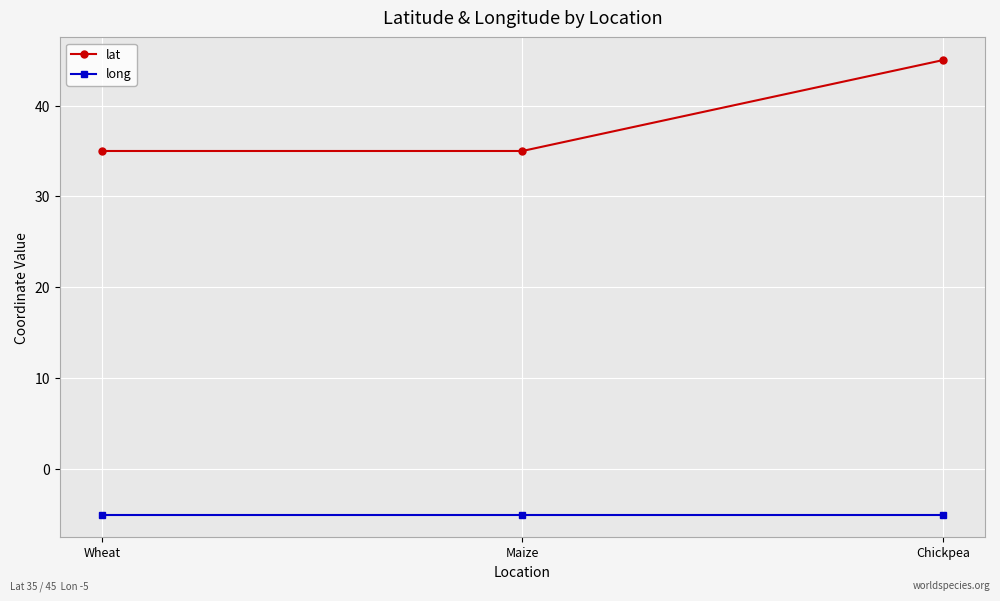

What is the difference between the highest and lowest values at Wheat?

40